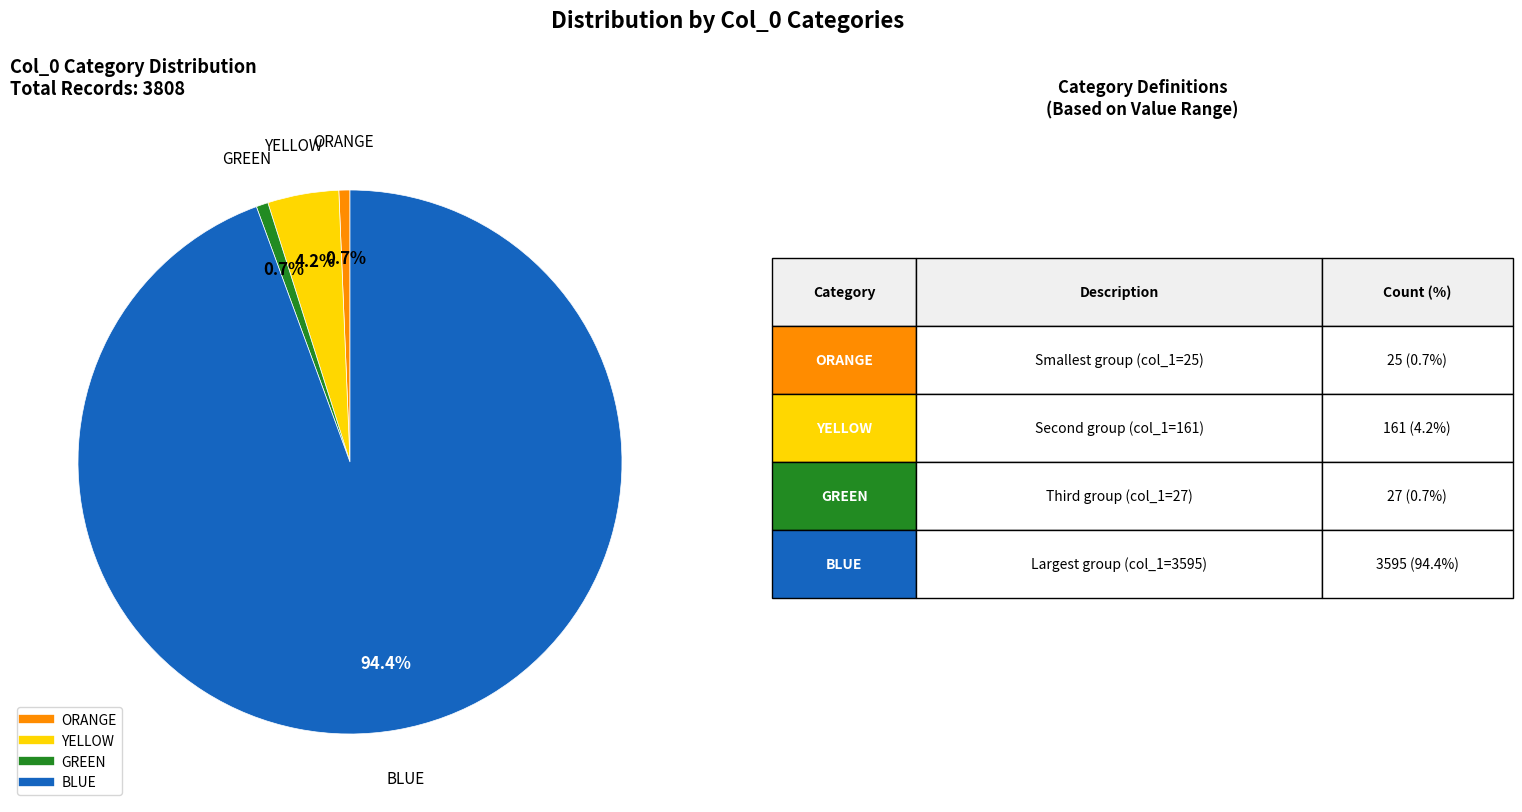

How many slices are in this pie chart?

4